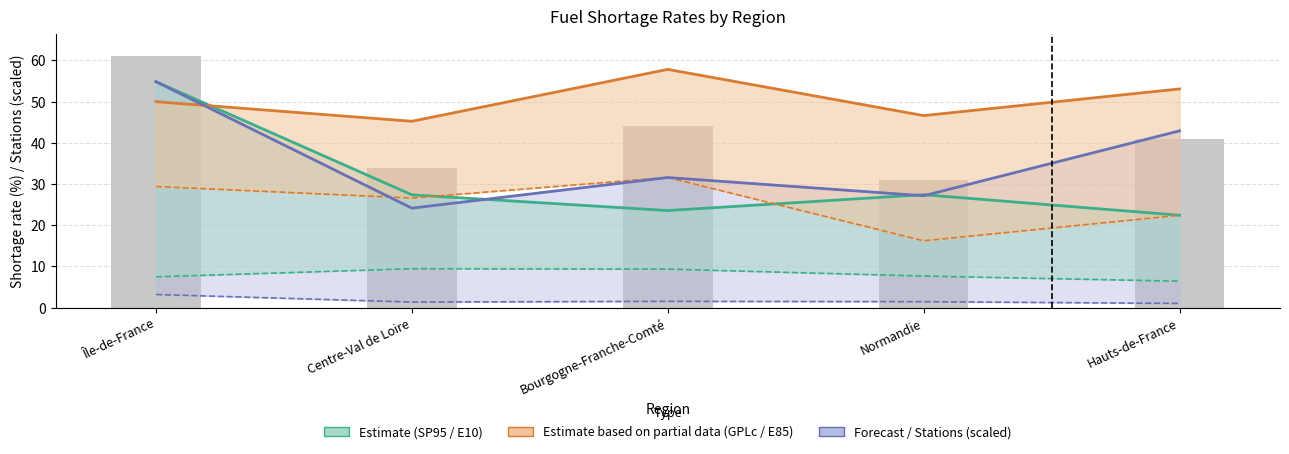

What is the total value across all series at Île-de-France?

199.7